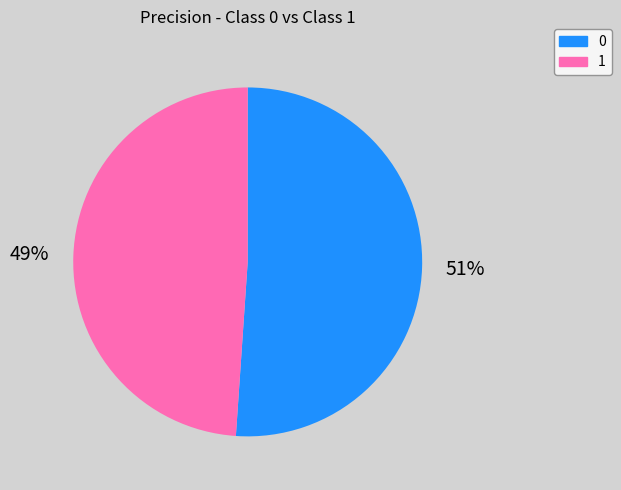

Which slice is the smallest?

1